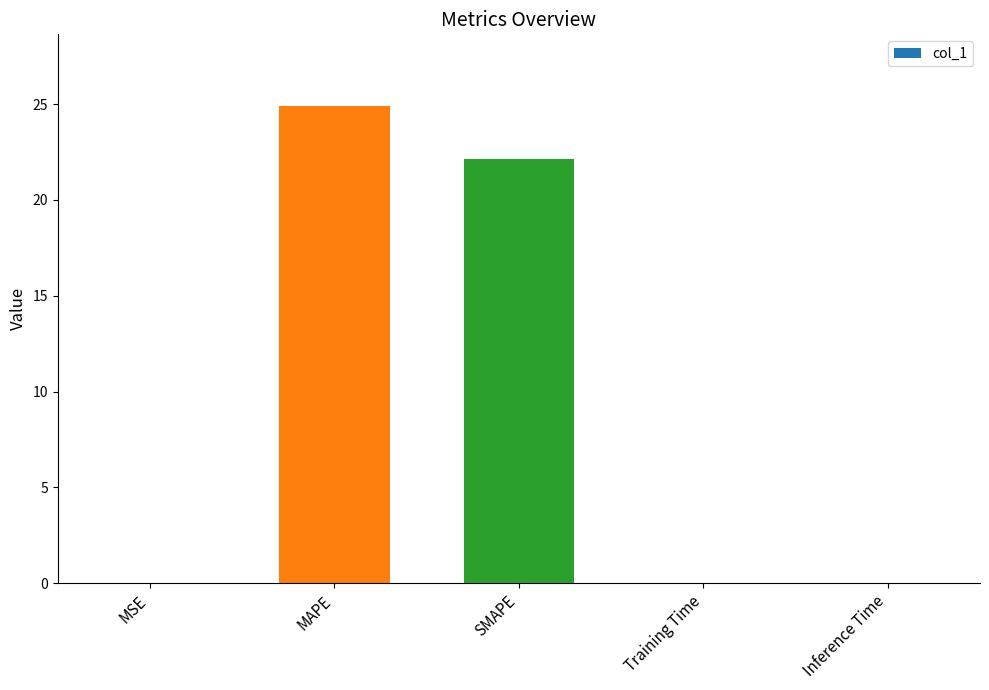

Is it true that the value at Inference Time is 0.0?

True